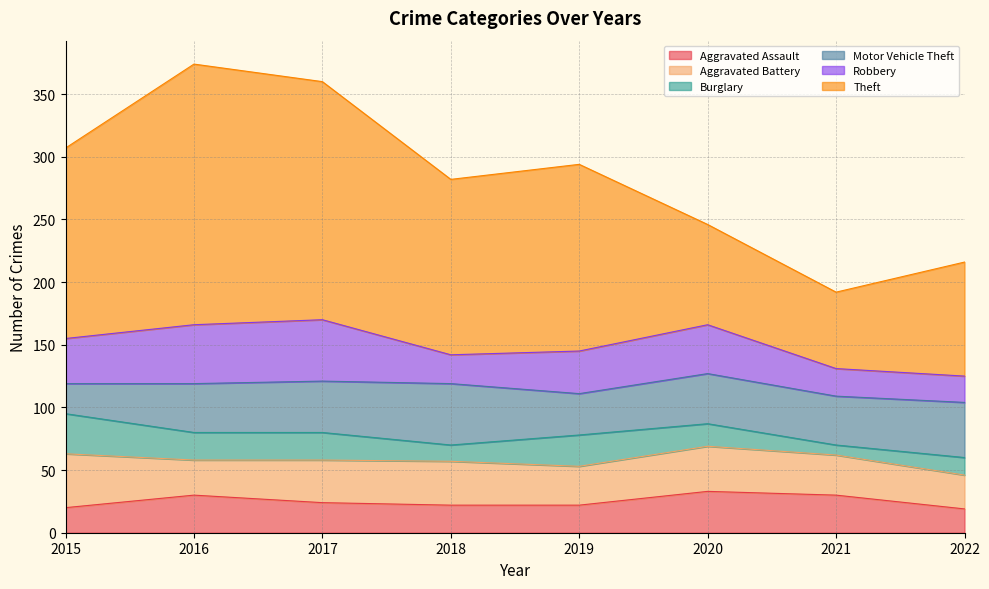

Does the chart have visible grid lines?

Yes